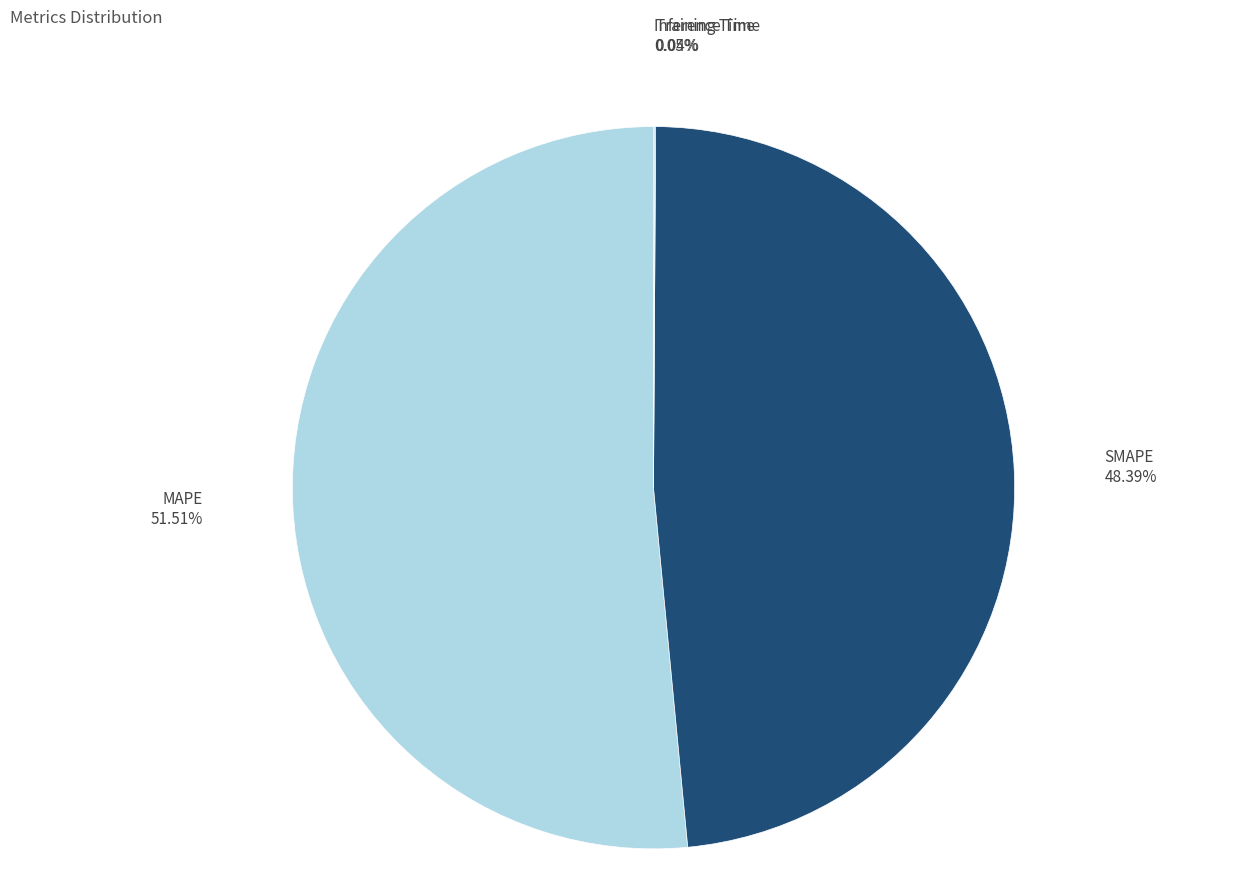

To the nearest percent, what is the difference between the largest and smallest slice percentages?

51%